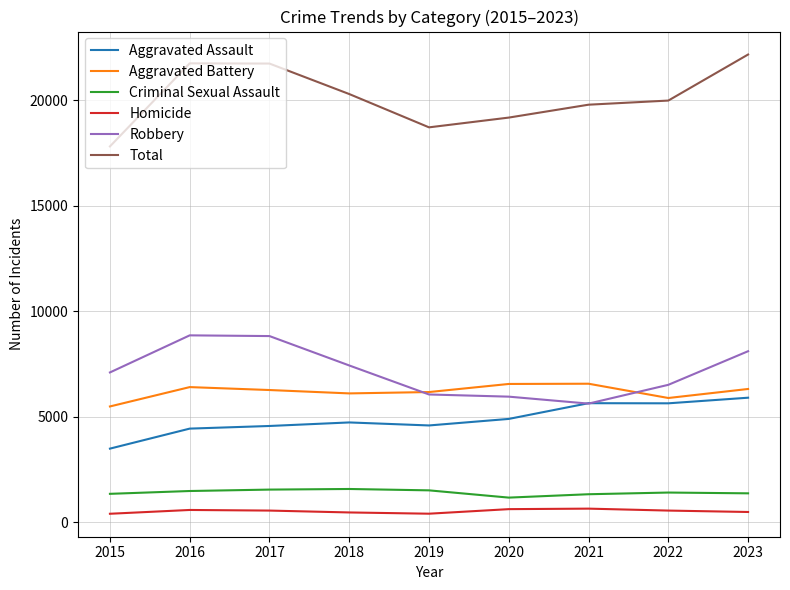

What is the difference between the second highest and minimum values in the Aggravated Assault series?

2155